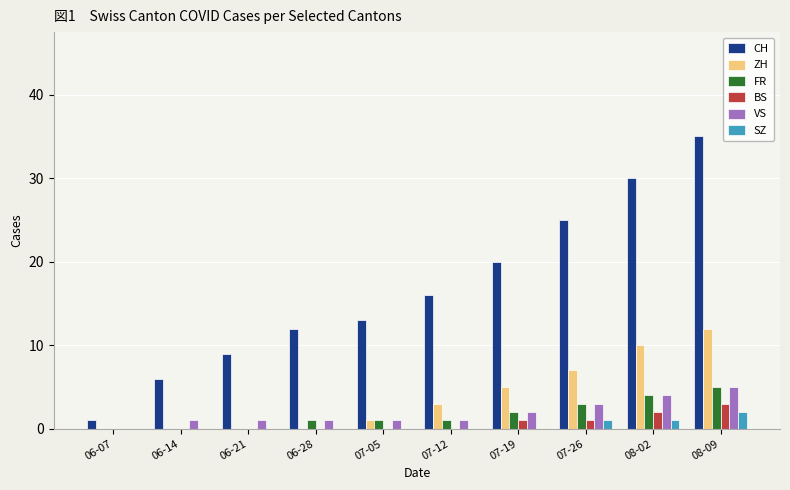

Reading right to left, transcribe all the data shown in this chart.

CH: 35	30	25	20	16	13	12	9	6	1
ZH: 12	10	7	5	3	1	0	0	0	0
FR: 5	4	3	2	1	1	1	0	0	0
BS: 3	2	1	1	0	0	0	0	0	0
VS: 5	4	3	2	1	1	1	1	1	0
SZ: 2	1	1	0	0	0	0	0	0	0